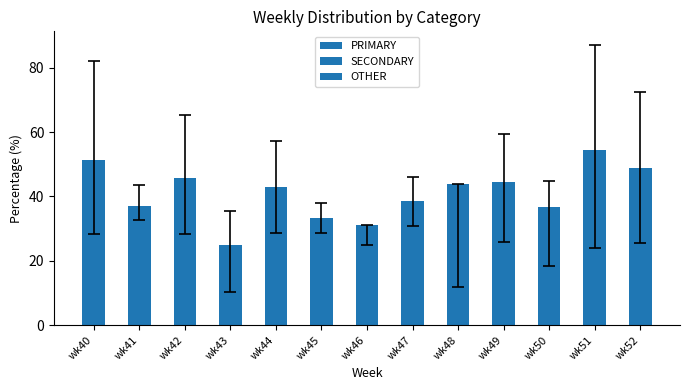

What is the average value?

41.0